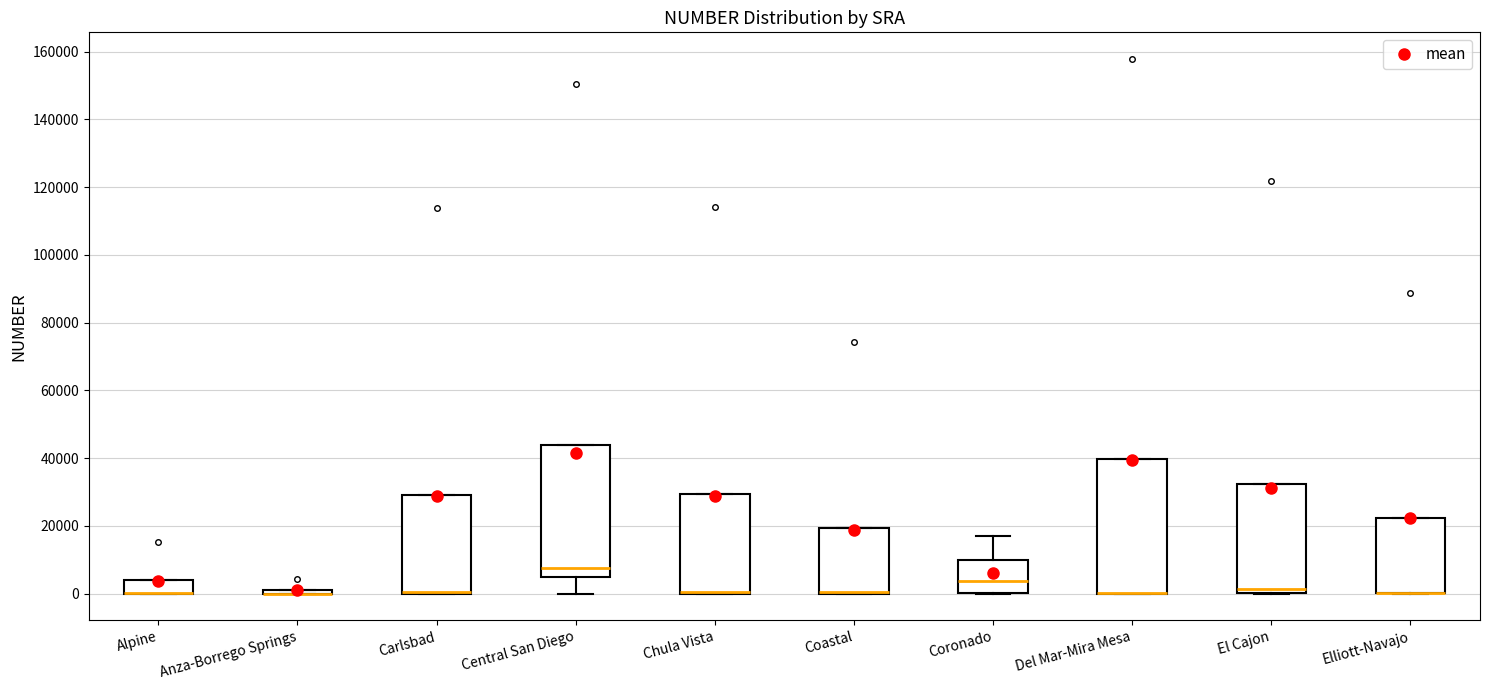

Where is the lower edge of the box for Alpine on the y-axis? The values are not printed on the chart, so give them approximately, as read against the axis.

0